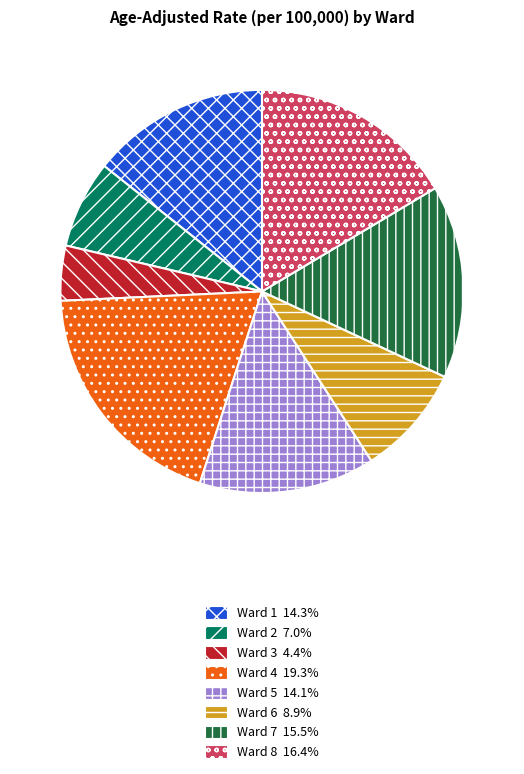

Between Ward 7 and Ward 6, which is larger?

Ward 7